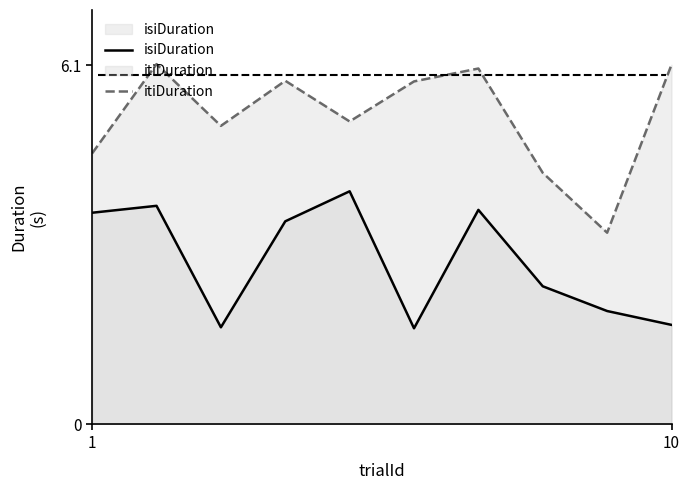

What is the minimum value for itiDuration?

3.3